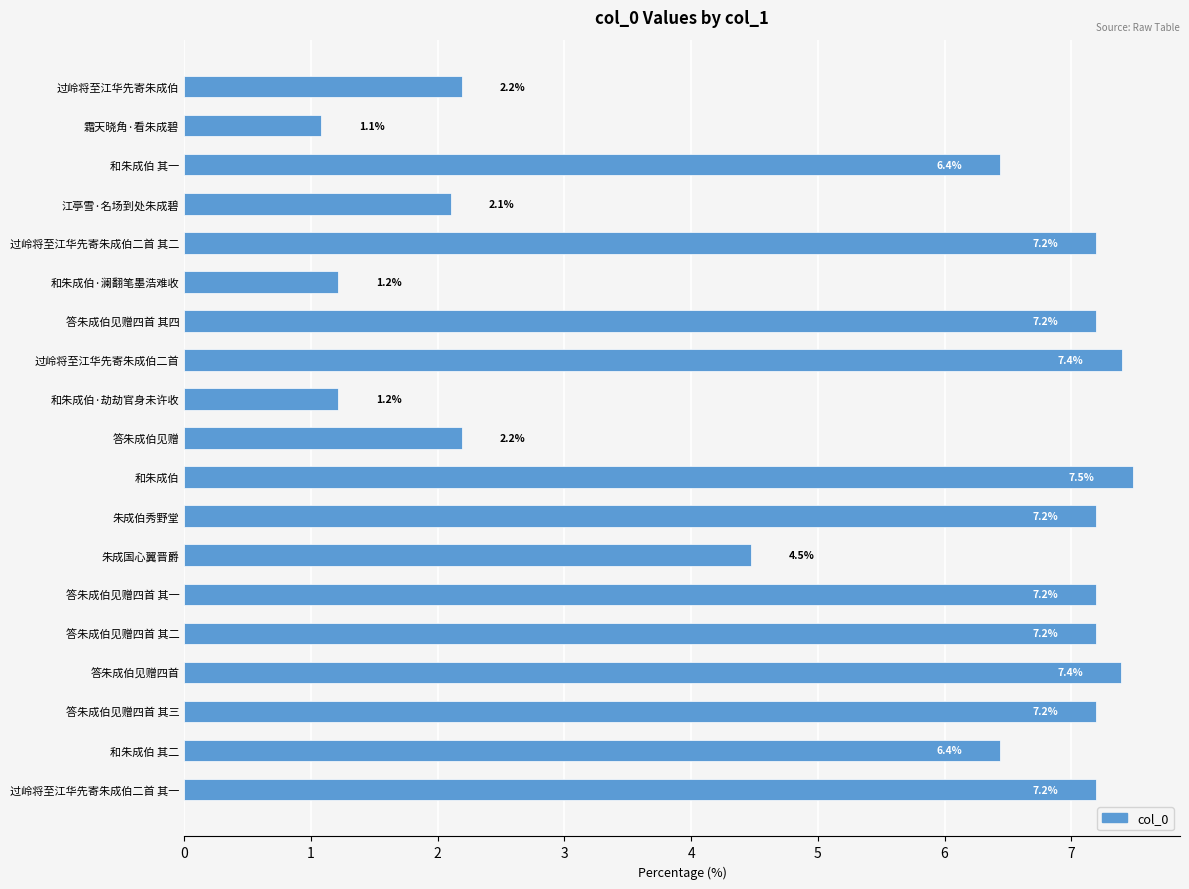

At which category does the chart reach its minimum across all series?

霜天晓角·看朱成碧